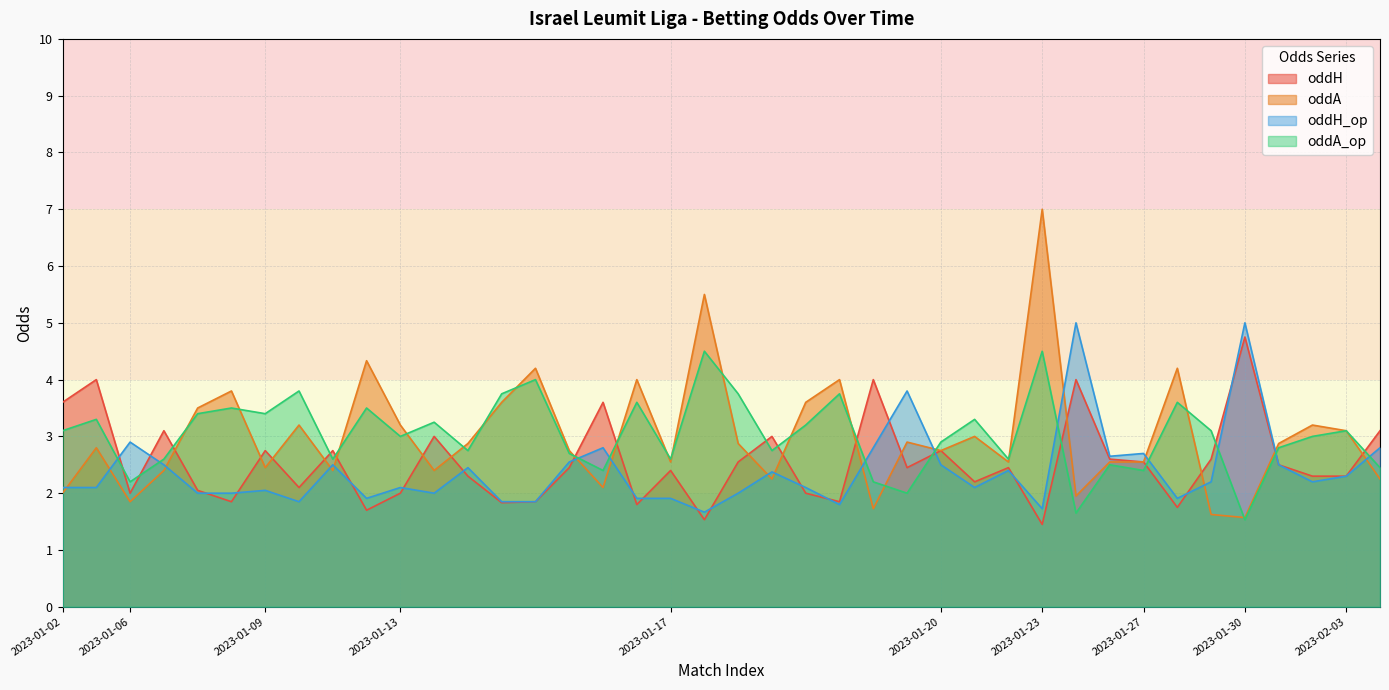

Reading left to right, transcribe all the data shown in this chart.

oddH: 3.6	4.0	2.0	3.1	2.0	1.9	2.8	2.1	2.8	1.7	2.0	3.0	2.3	1.8	1.9	2.5	3.6	1.8	2.4	1.5	2.5	3.0	2.0	1.9	4.0	2.5	2.8	2.2	2.5	1.4	4.0	2.6	2.5	1.8	2.6	4.8	2.5	2.3	2.3	3.1
oddA: 2.0	2.8	1.9	2.4	3.5	3.8	2.5	3.2	2.4	4.3	3.2	2.4	2.9	3.6	4.2	2.8	2.1	4.0	2.5	5.5	2.9	2.2	3.6	4.0	1.7	2.9	2.8	3.0	2.5	7.0	1.9	2.5	2.5	4.2	1.6	1.6	2.9	3.2	3.1	2.2
oddH_op: 2.1	2.1	2.9	2.5	2.0	2.0	2.0	1.9	2.5	1.9	2.1	2.0	2.5	1.9	1.9	2.5	2.8	1.9	1.9	1.7	2.0	2.4	2.1	1.8	2.8	3.8	2.5	2.1	2.4	1.7	5.0	2.6	2.7	1.9	2.2	5.0	2.5	2.2	2.3	2.8
oddA_op: 3.1	3.3	2.2	2.6	3.4	3.5	3.4	3.8	2.6	3.5	3.0	3.2	2.8	3.8	4.0	2.7	2.4	3.6	2.6	4.5	3.8	2.8	3.2	3.8	2.2	2.0	2.9	3.3	2.6	4.5	1.6	2.5	2.4	3.6	3.1	1.5	2.8	3.0	3.1	2.5